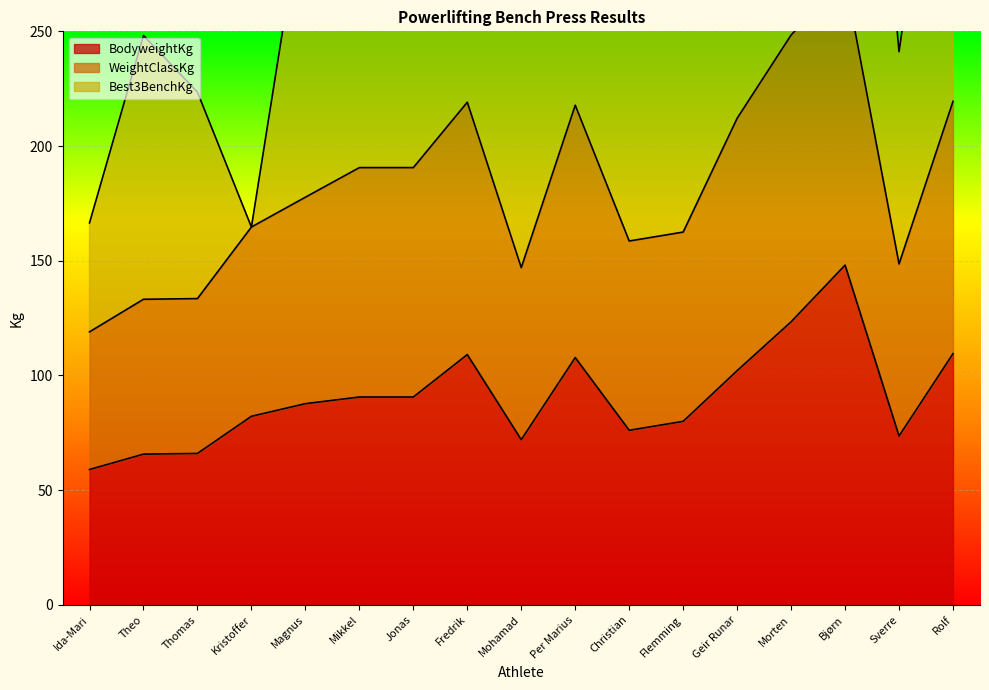

The WeightClassKg series shows 212.1 at Geir Runar. True or false?

True